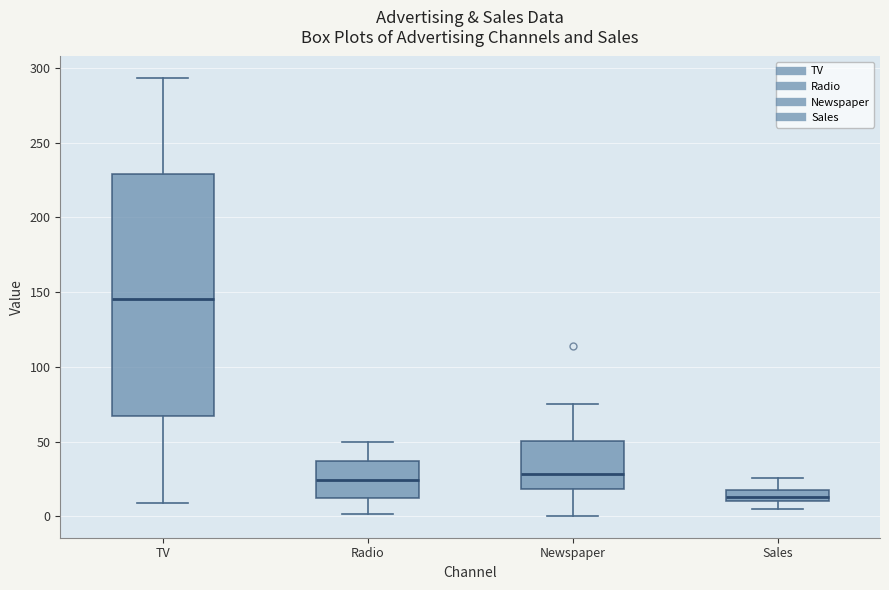

Reading left to right, read every box against the y-axis: the position of its median line, the range the box covers, and the ends of its whiskers. The values are not printed on the chart, so give them approximately, as read against the axis.

TV: median 145, box 65 to 230, whiskers 10 to 295
Radio: median 25, box 10 to 35, whiskers 0 to 50
Newspaper: median 30, box 20 to 50, whiskers 0 to 75
Sales: median 15, box 10 to 20, whiskers 5 to 25